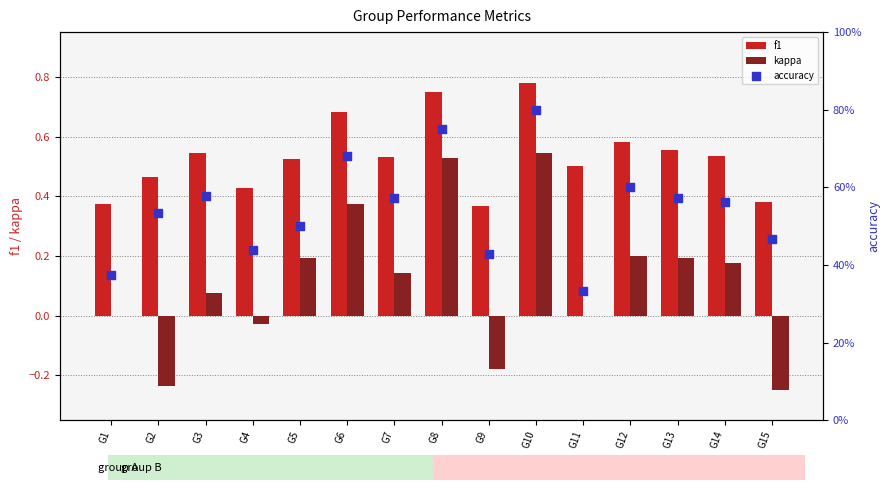

Is the value of kappa at G11 greater than the value of f1 at G14?

No